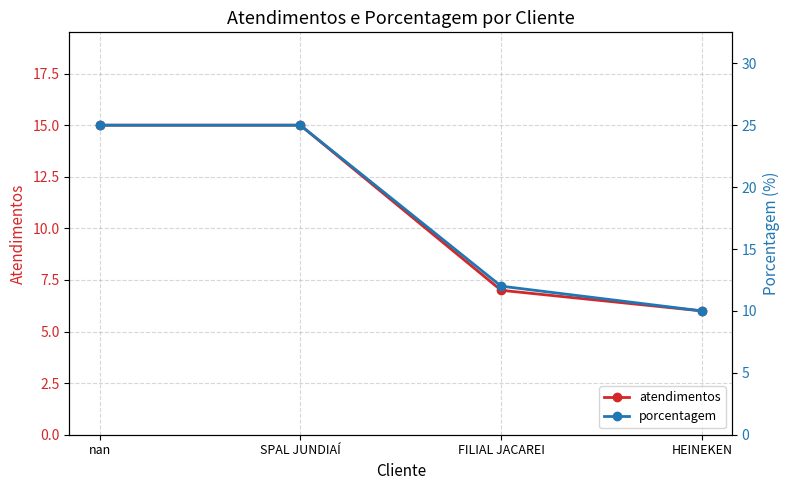

True or false: atendimentos and porcentagem intersect in this chart.

False